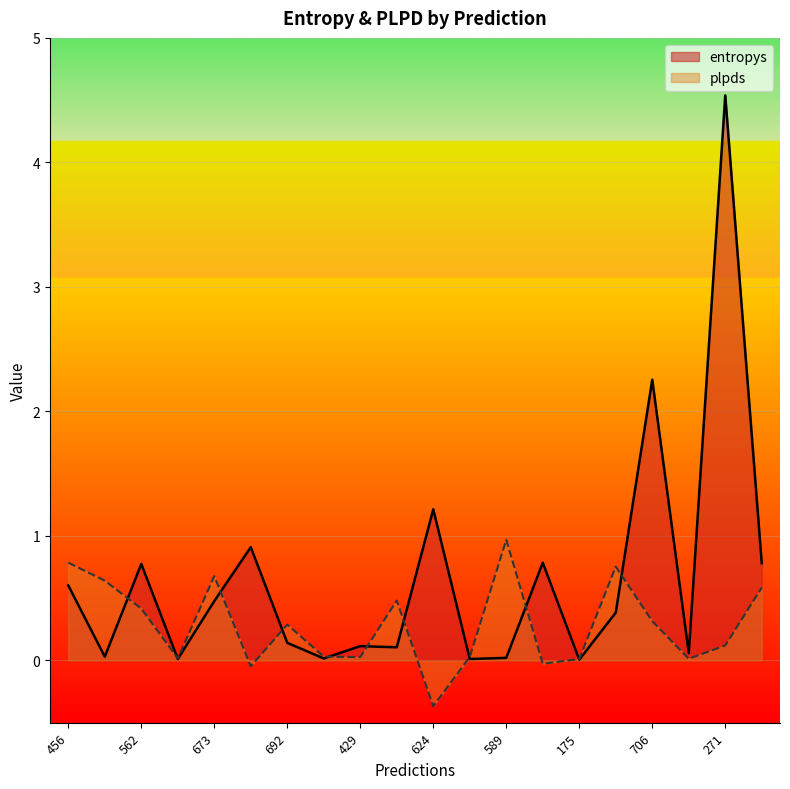

Where is entropys nearest to the value 2?

706